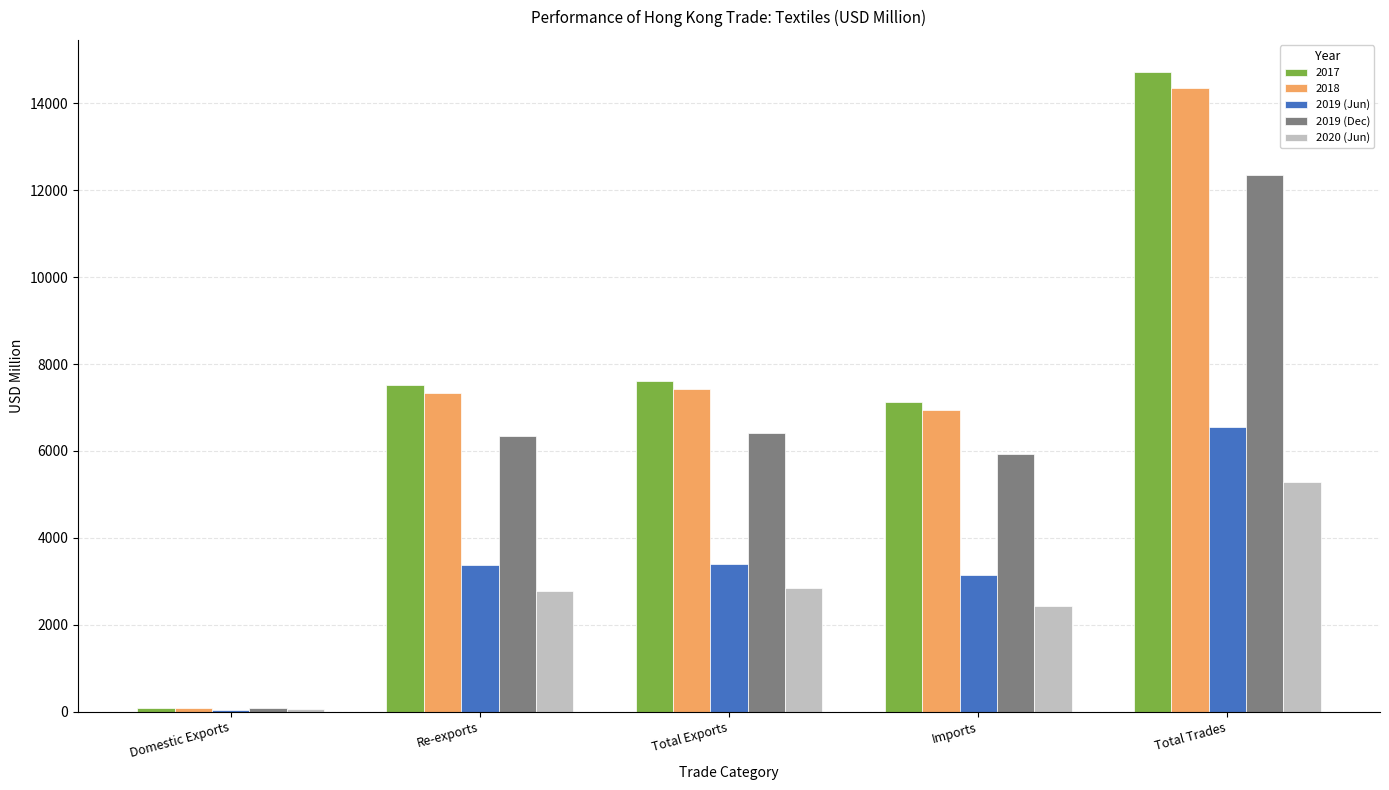

At which label does 2019 (Dec) reach its peak?

Total Trades